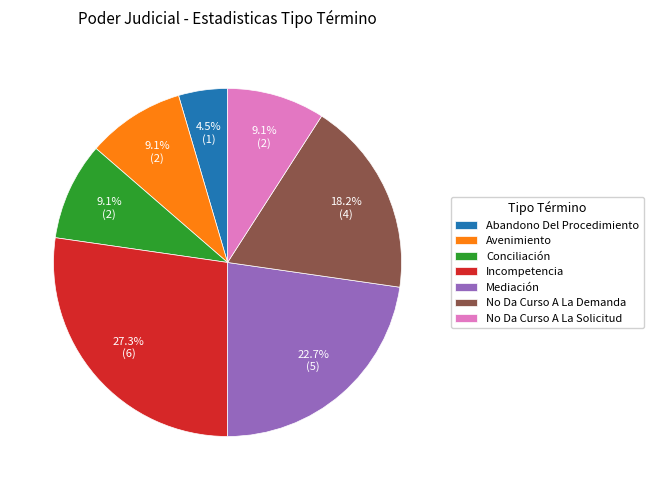

Is No Da Curso A La Solicitud the majority of the pie?

No